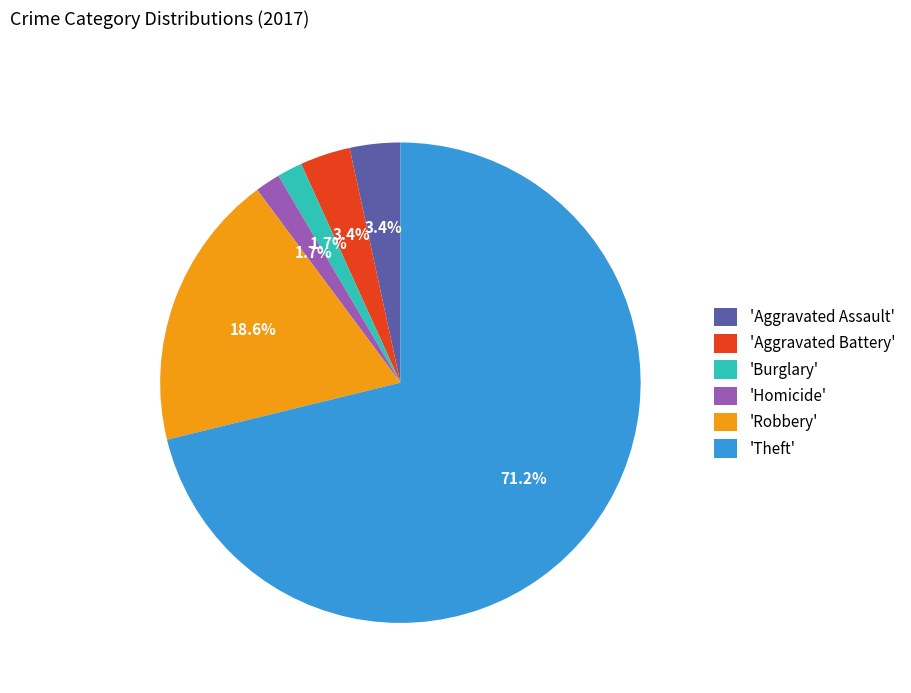

How many slices are in this pie chart?

6